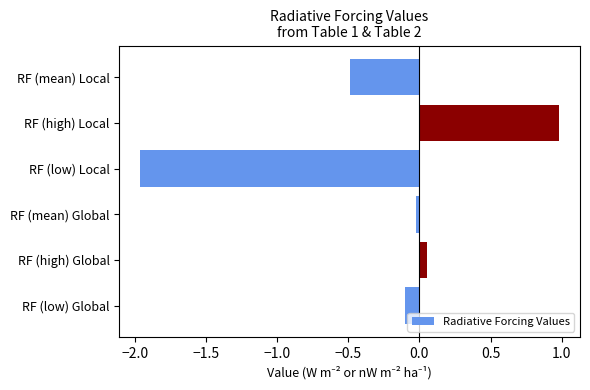

What is the average value?

-0.3